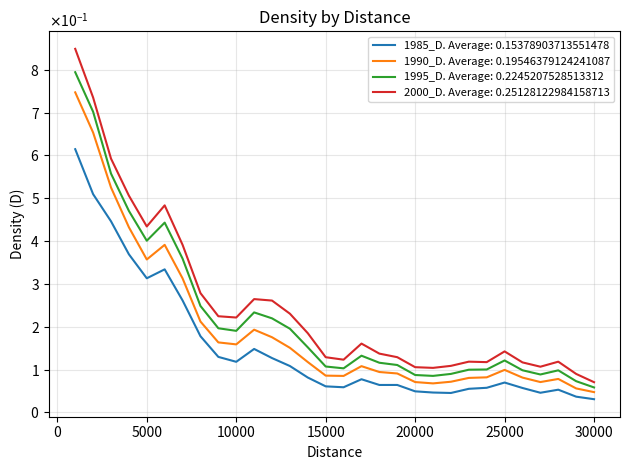

Reading left to right, what are all the values shown in this chart?

1985_D: 0.6	0.5	0.4	0.4	0.3	0.3	0.3	0.2	0.1	0.1	0.1	0.1	0.1	0.1	0.1	0.1	0.1	0.1	0.1	0.0	0.0	0.0	0.1	0.1	0.1	0.1	0.0	0.1	0.0	0.0
1990_D: 0.7	0.7	0.5	0.4	0.4	0.4	0.3	0.2	0.2	0.2	0.2	0.2	0.2	0.1	0.1	0.1	0.1	0.1	0.1	0.1	0.1	0.1	0.1	0.1	0.1	0.1	0.1	0.1	0.1	0.0
1995_D: 0.8	0.7	0.6	0.5	0.4	0.4	0.4	0.2	0.2	0.2	0.2	0.2	0.2	0.2	0.1	0.1	0.1	0.1	0.1	0.1	0.1	0.1	0.1	0.1	0.1	0.1	0.1	0.1	0.1	0.1
2000_D: 0.8	0.7	0.6	0.5	0.4	0.5	0.4	0.3	0.2	0.2	0.3	0.3	0.2	0.2	0.1	0.1	0.2	0.1	0.1	0.1	0.1	0.1	0.1	0.1	0.1	0.1	0.1	0.1	0.1	0.1